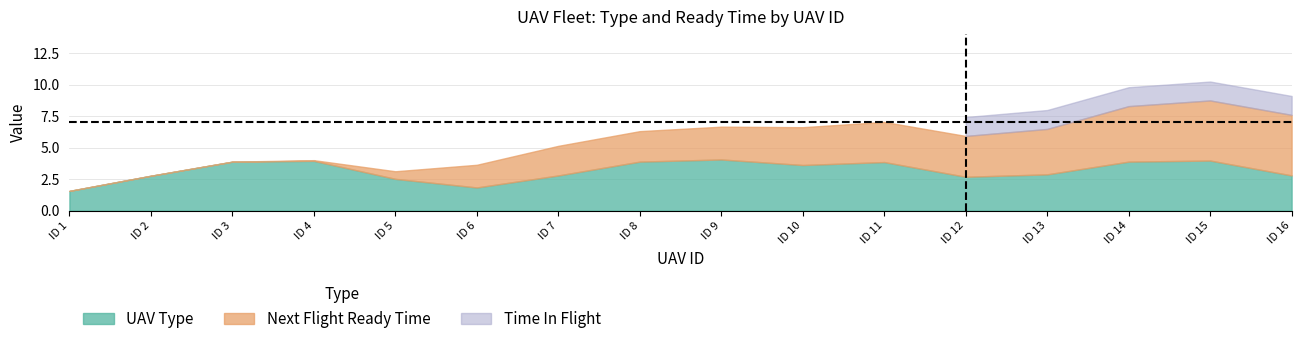

At 16, list the series in order from smallest to largest.

Time In Flight, UAV Type, Next Flight Ready Time